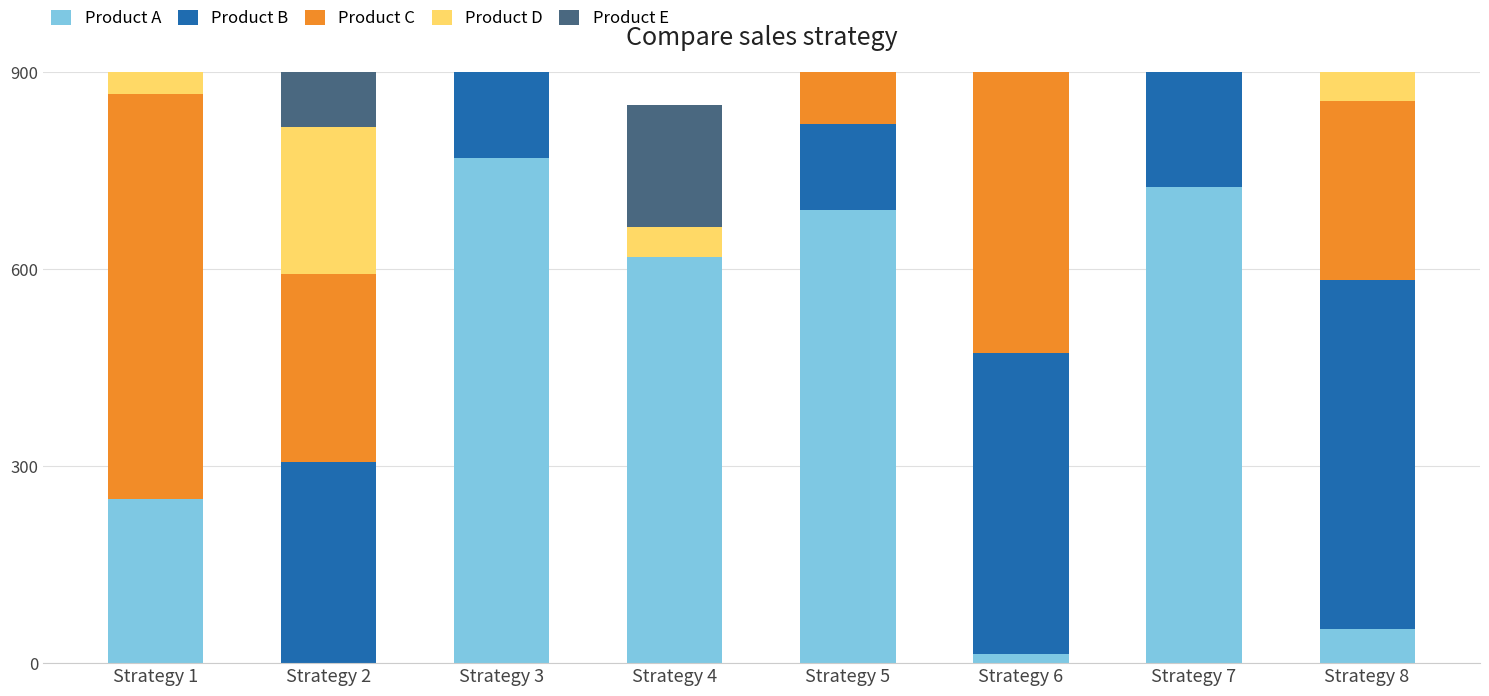

Is the value of Product E at Strategy 4 greater than the value of Product B at Strategy 8?

No